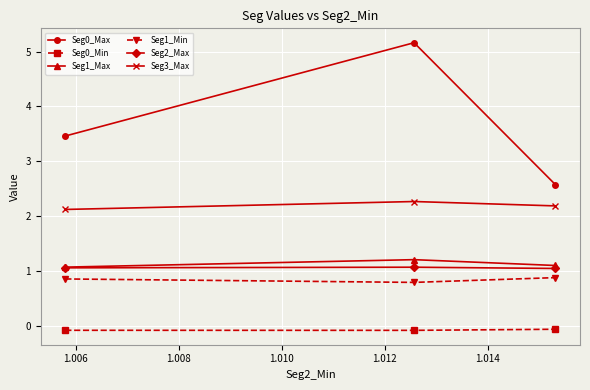

Which series has the widest spread of values?

Seg0_Max